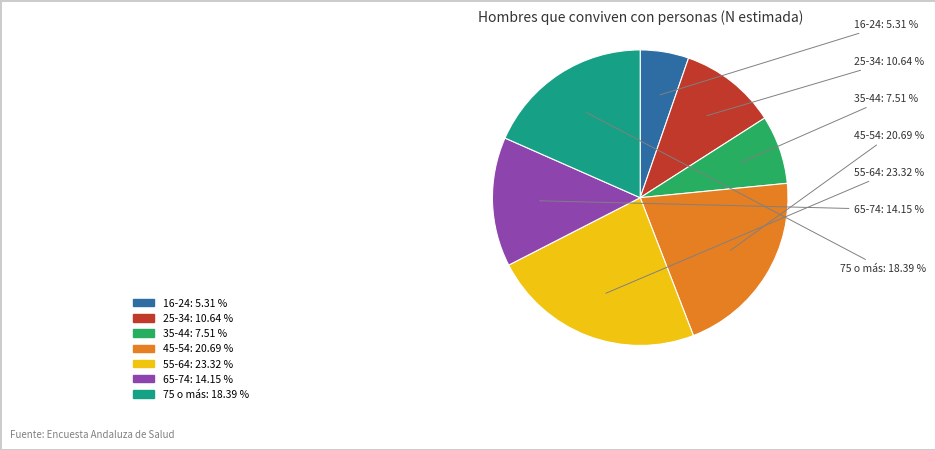

Count the number of slices in the pie.

7